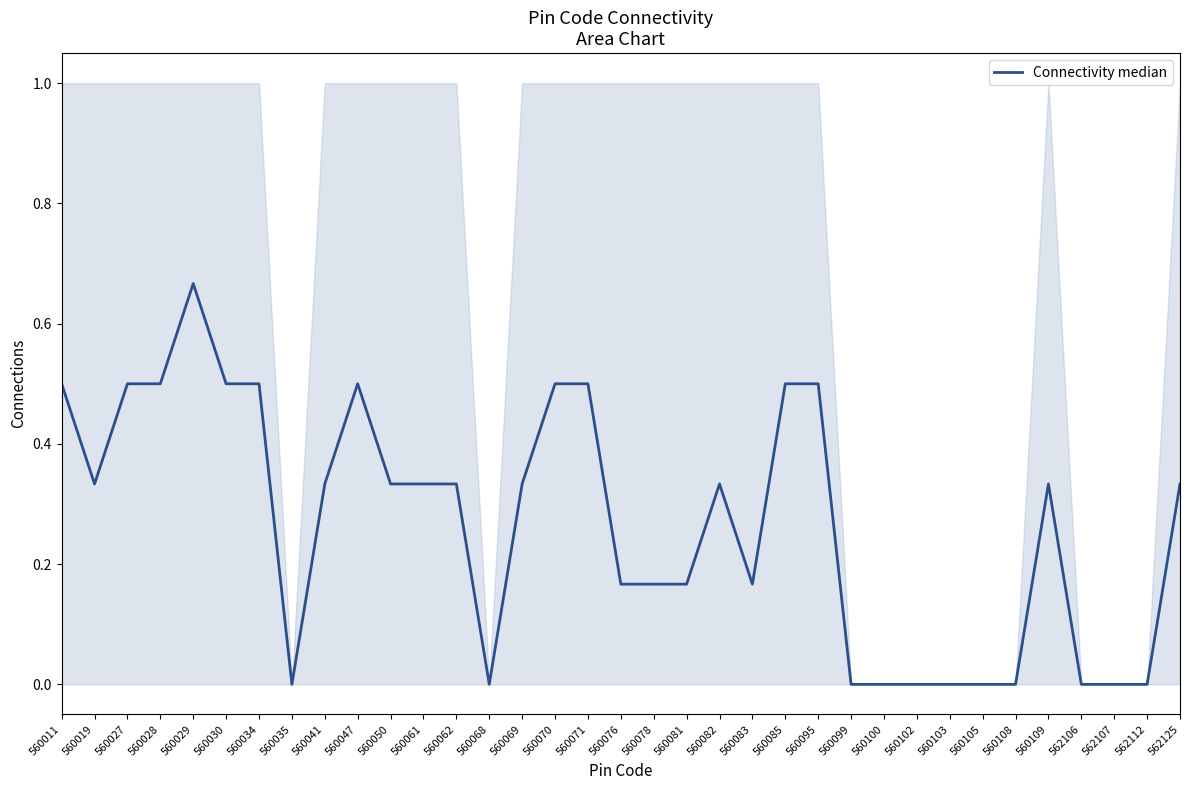

True or false: the data shows 0.2 at 560019.

False